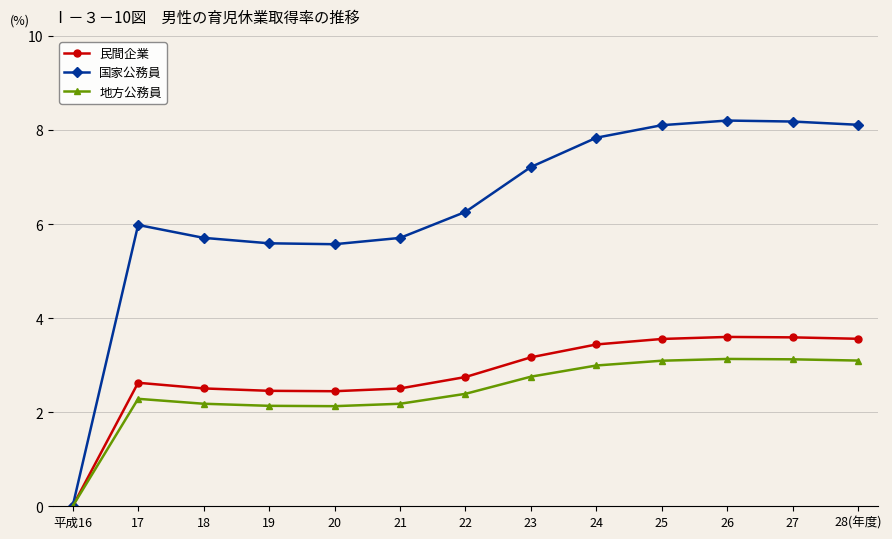

In 民間企業, how many points are higher than both neighbors (excluding endpoints)?

2